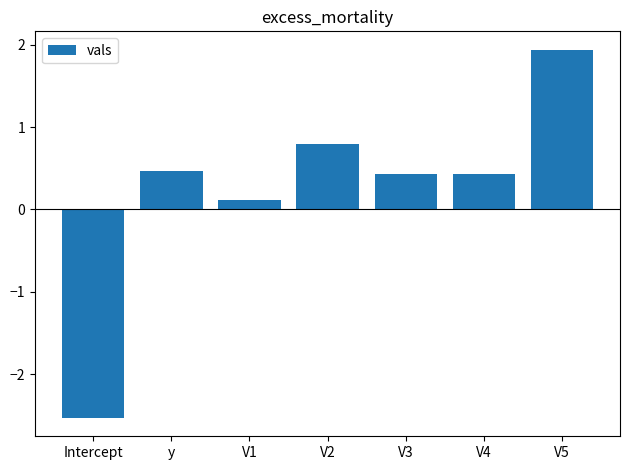

What is the difference between the values at V5 and V4?

1.5